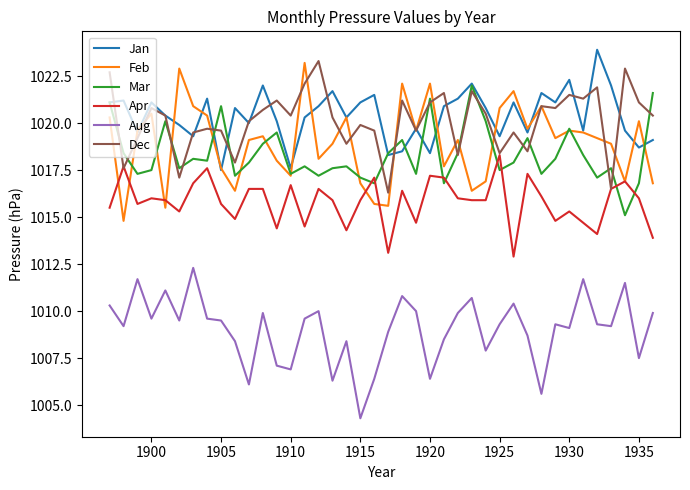

In Aug, how many points are higher than both neighbors (excluding endpoints)?

12